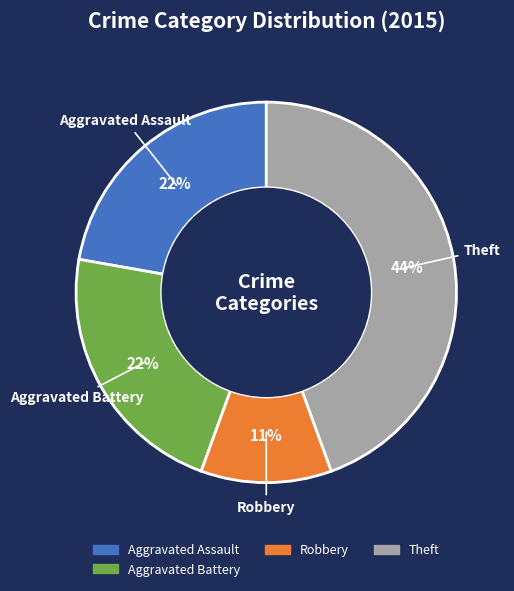

Does any single category account for the majority?

No